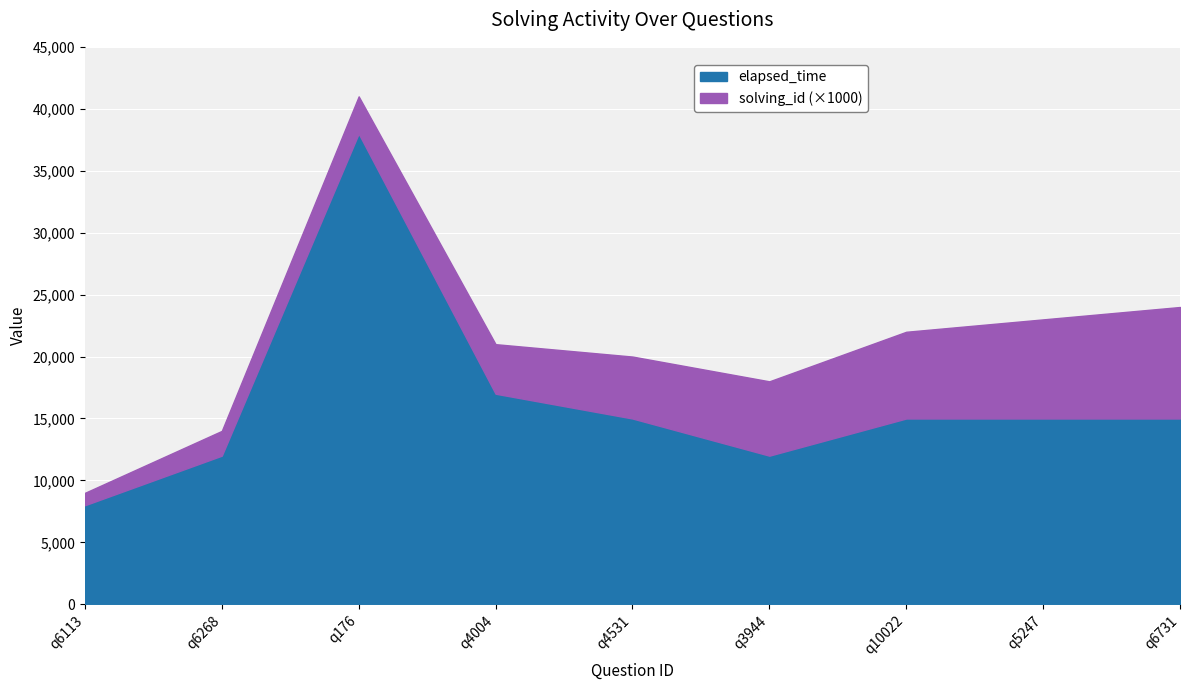

What is the average value of the solving_id series?

5